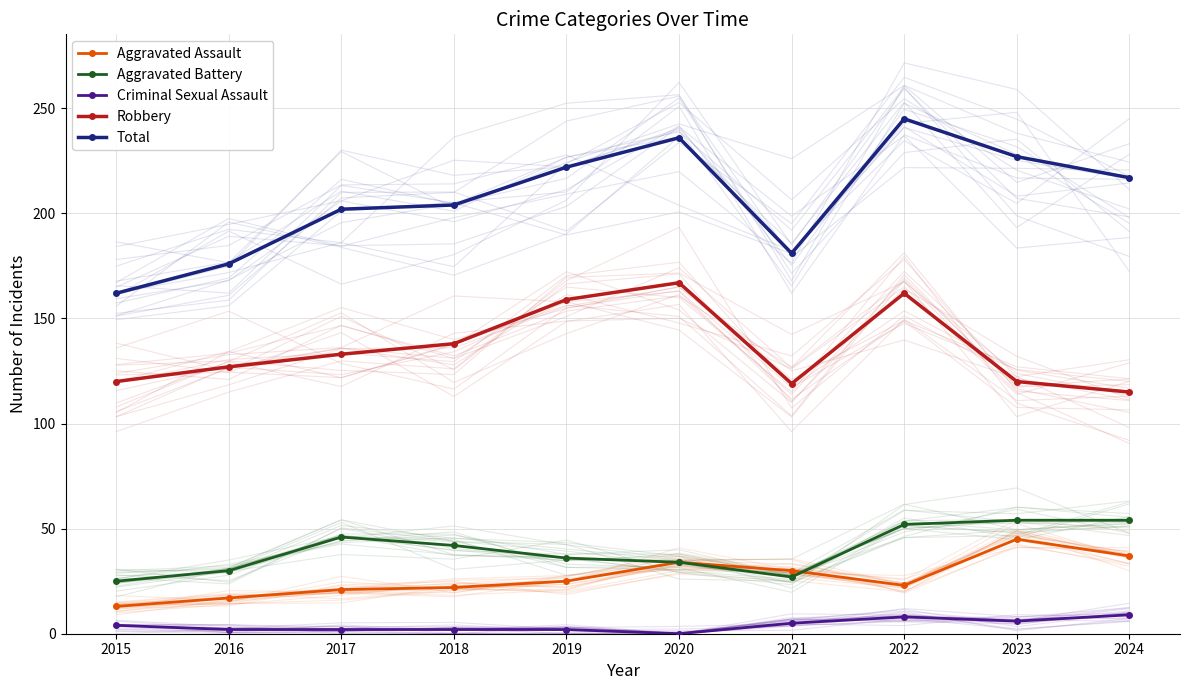

Does the chart have visible grid lines?

Yes